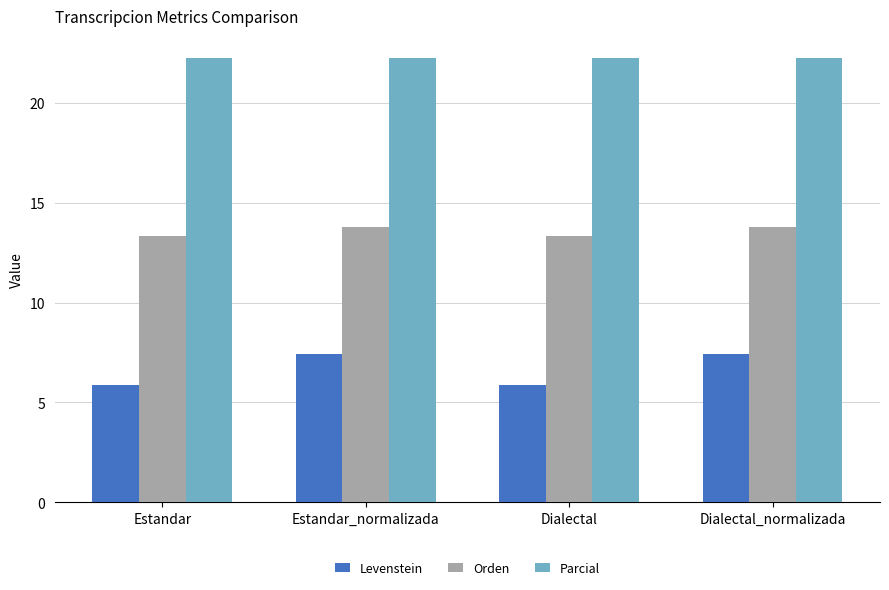

How many groups of bars are there?

4